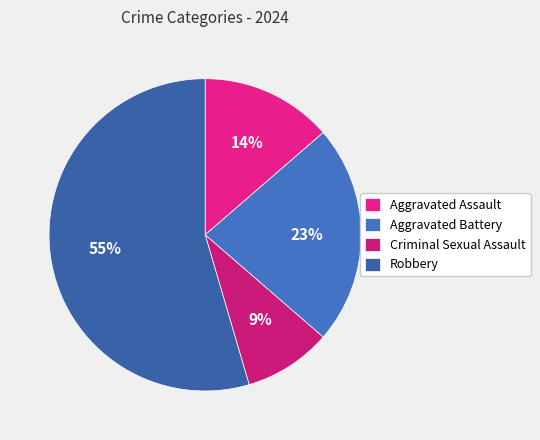

How many segments does this pie chart have?

4